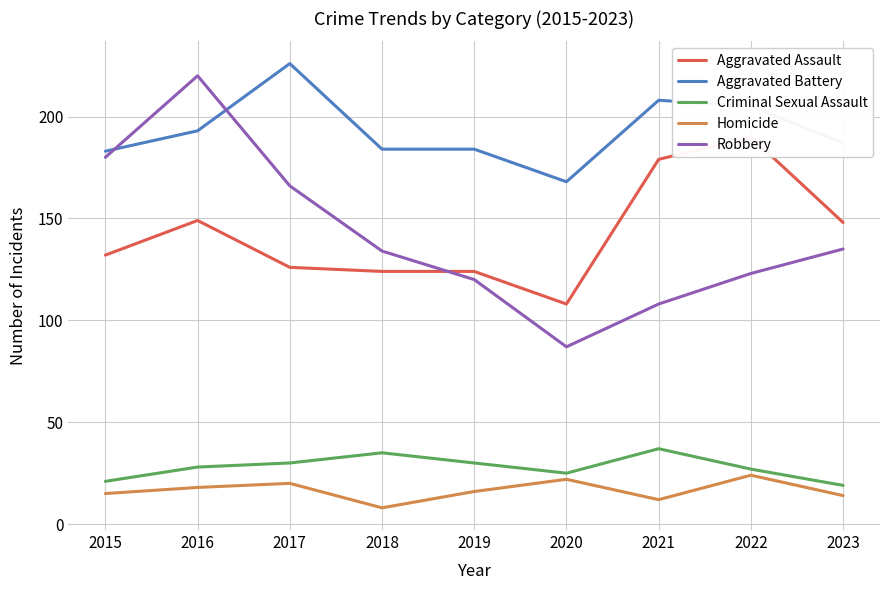

What is the sum of the Homicide values at 2022 and 2020?

46